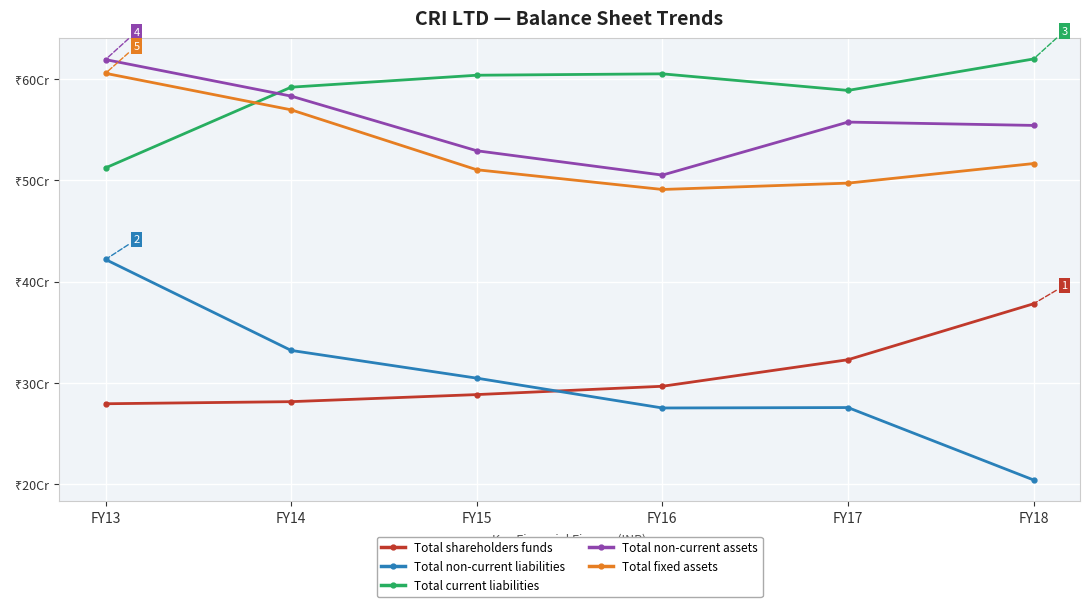

How many interior local valleys does the Total fixed assets series have?

1